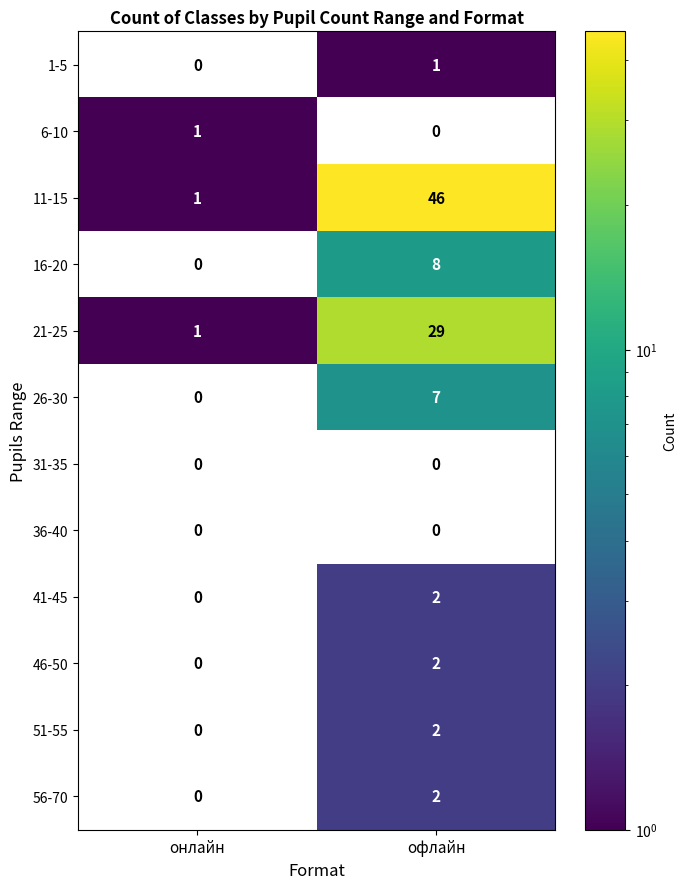

At which category is the sum across all series the highest?

офлайн